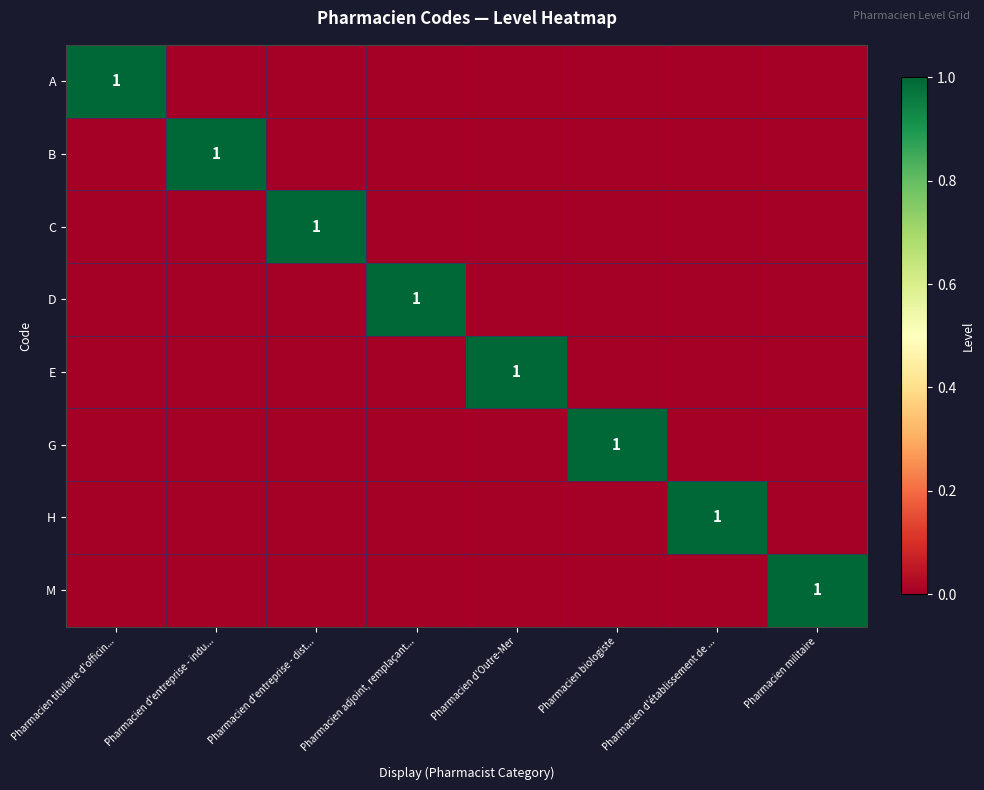

At which category does the chart reach its peak across all series?

Pharmacien titulaire d'officin...